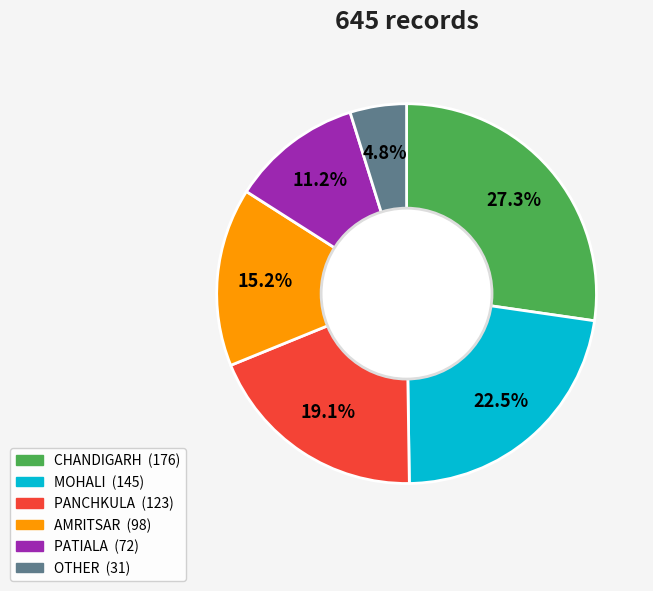

True or false: AMRITSAR accounts for 15% of the total.

True